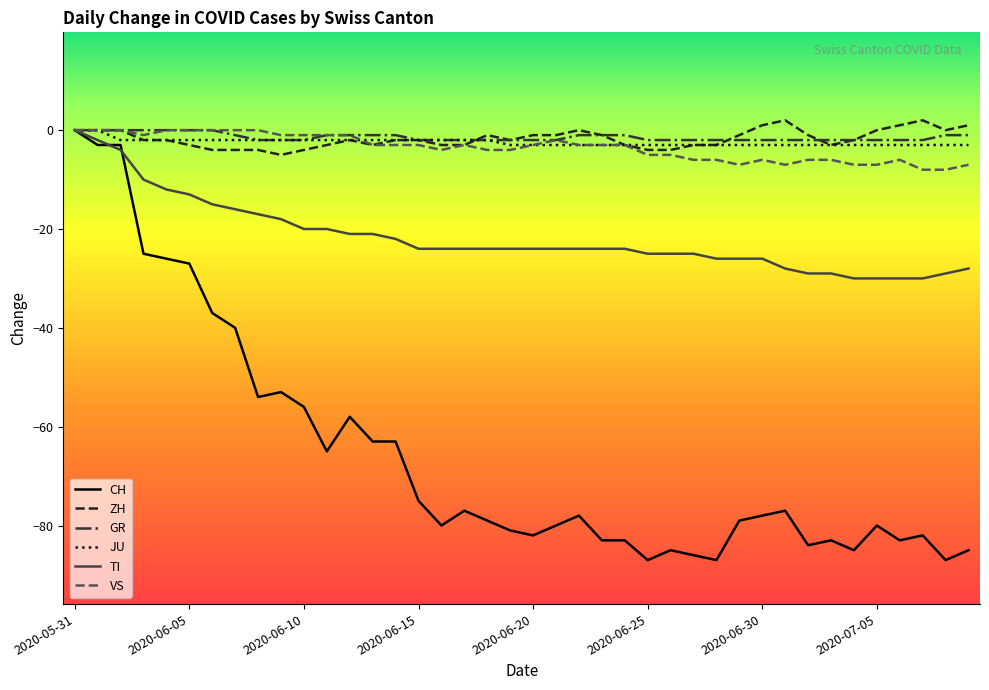

What is the smallest value displayed?

-87